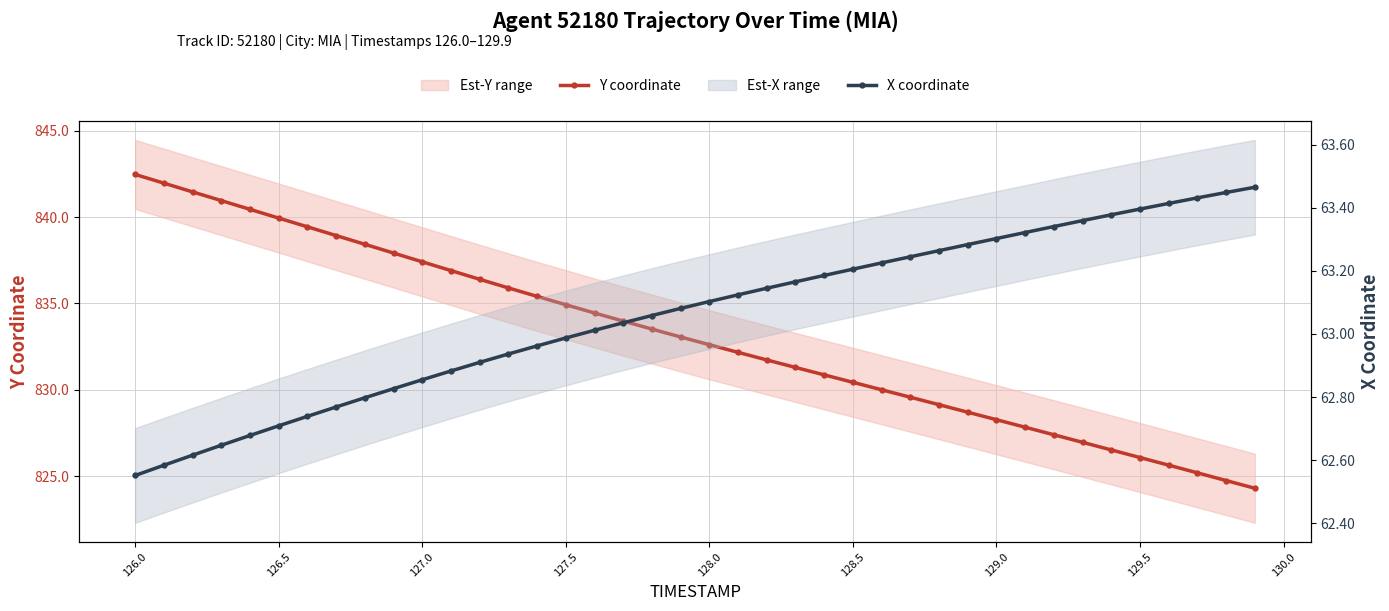

Which series has the largest range (max minus min)?

Y coordinate